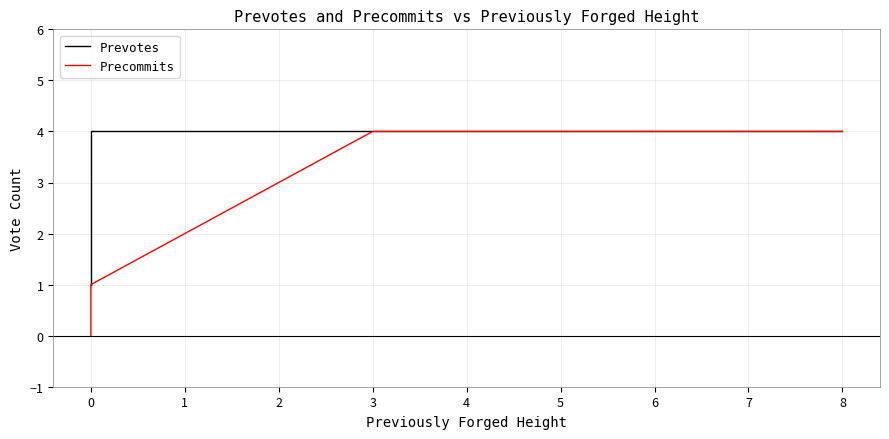

How many lines are shown in the chart?

2